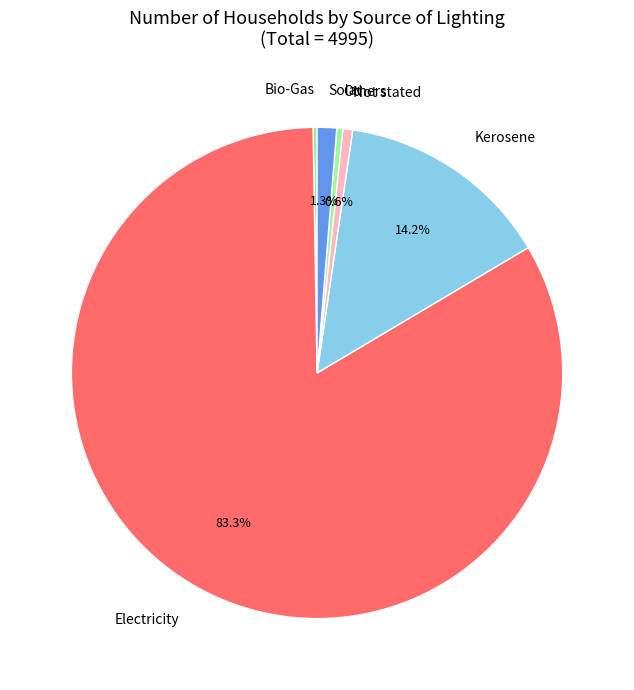

To the nearest percent, what portion does Electricity represent?

83%